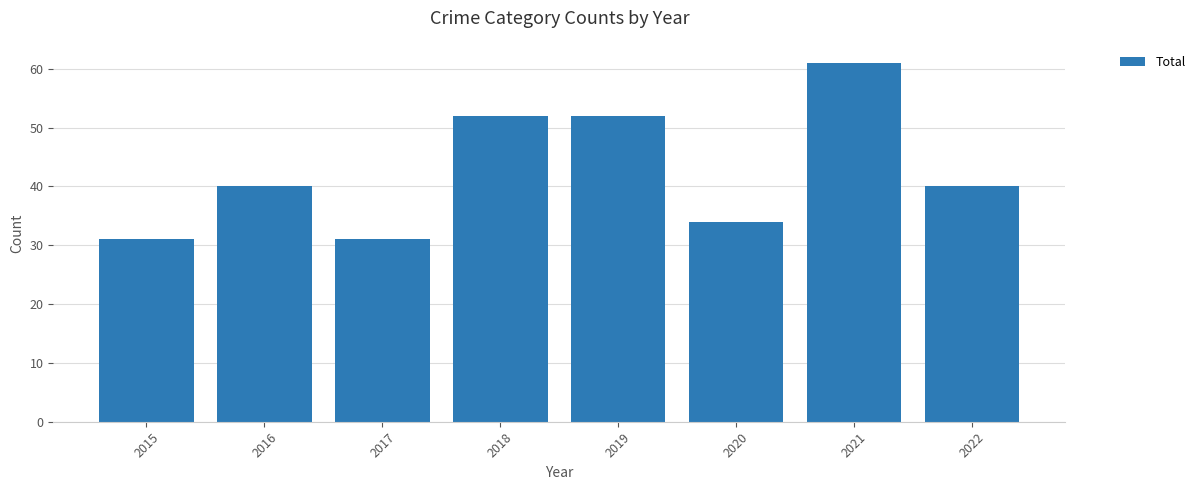

What is the value of the 8th bar from the left?

40